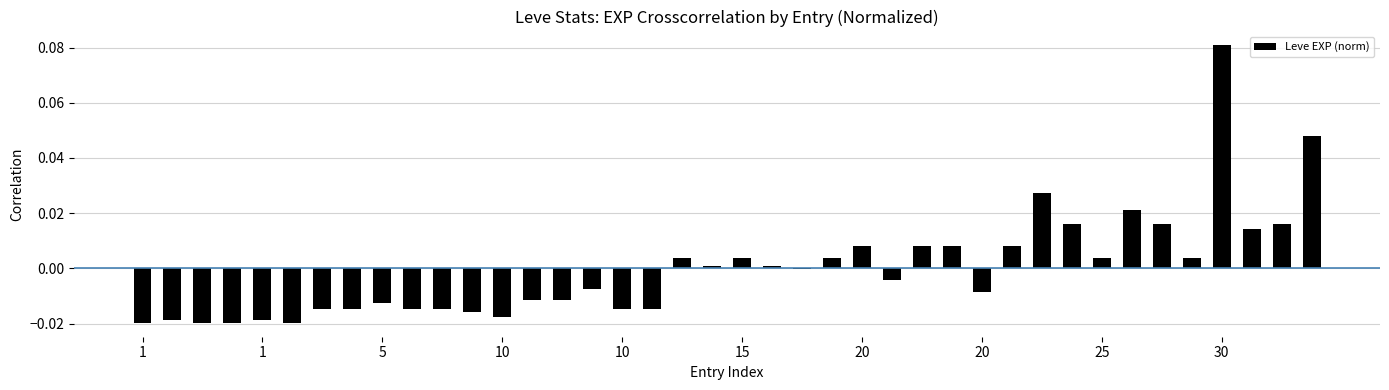

How many data points does each series have?

40